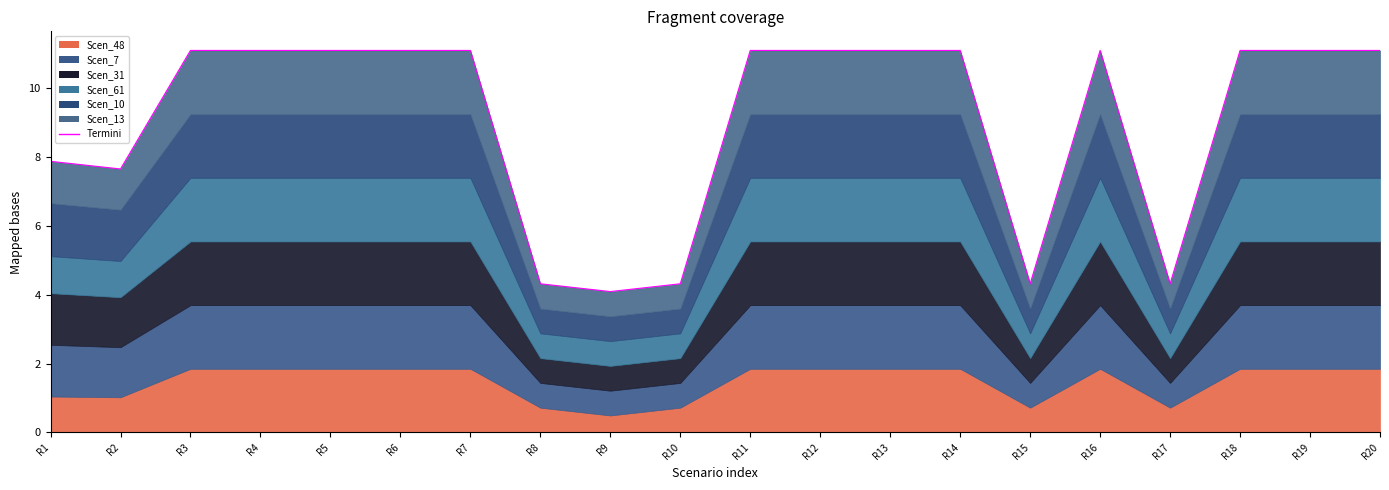

Reading right to left, list all the values displayed in this chart.

11.1	11.1	11.1	4.3	11.1	4.3	11.1	11.1	11.1	11.1	4.3	4.1	4.3	11.1	11.1	11.1	11.1	11.1	7.7	7.9